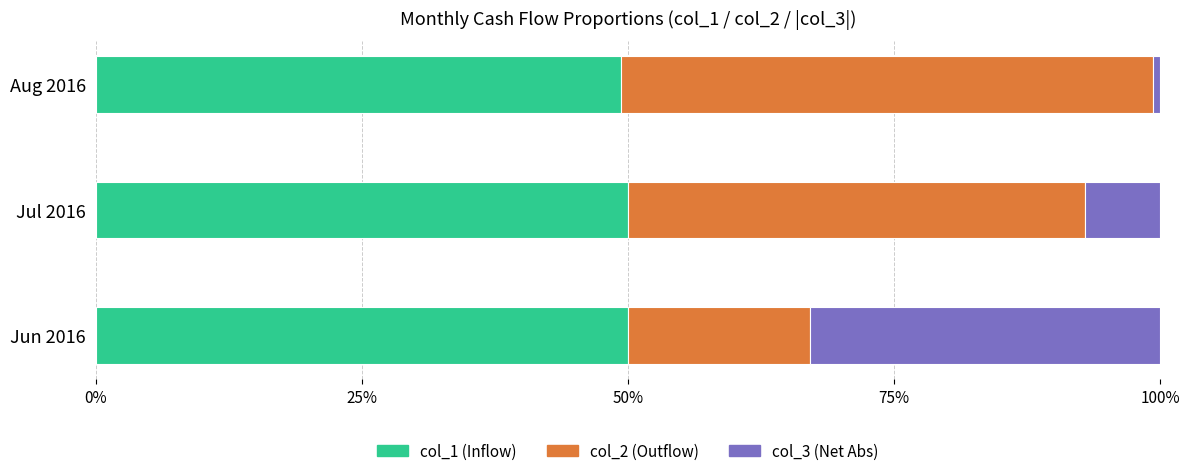

Is it true that col_1 (Inflow) equals 50.0 at Jul 2016?

True